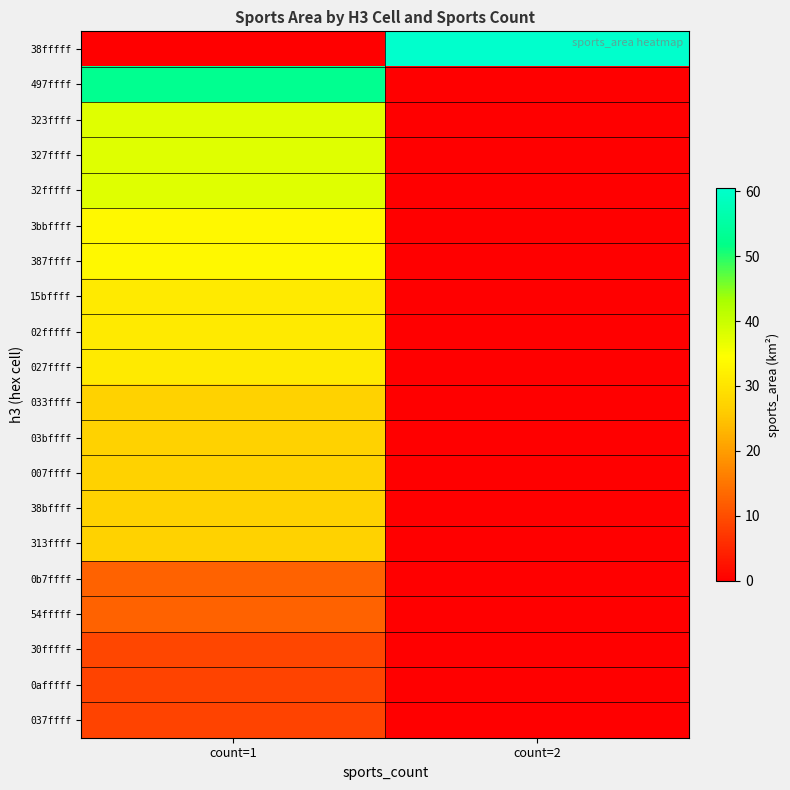

What is the total value across all series at count=1?

512.1